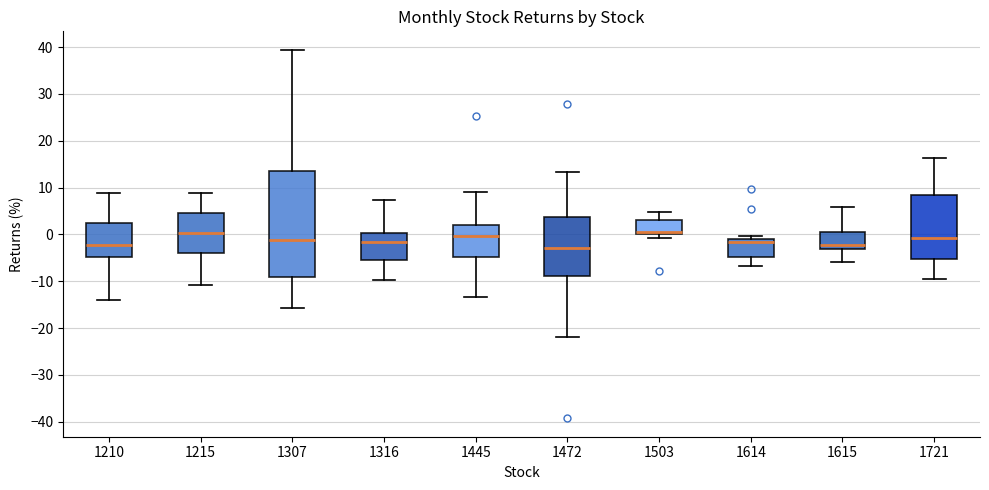

Reading left to right, transcribe this box plot: for each box, give where its median line is, the range the box spans, and where its two whiskers end, as read against the y-axis. The values are not printed on the chart, so give them approximately, as read against the axis.

1210: median -2, box -5 to 2, whiskers -14 to 9
1215: median 0, box -4 to 4, whiskers -11 to 9
1307: median -1, box -9 to 14, whiskers -16 to 39
1316: median -2, box -6 to 0, whiskers -10 to 7
1445: median 0, box -5 to 2, whiskers -13 to 9
1472: median -3, box -9 to 4, whiskers -22 to 13
1503: median 1, box 0 to 3, whiskers -1 to 5
1614: median -2, box -5 to -1, whiskers -7 to 0
1615: median -2, box -3 to 1, whiskers -6 to 6
1721: median -1, box -5 to 8, whiskers -10 to 16